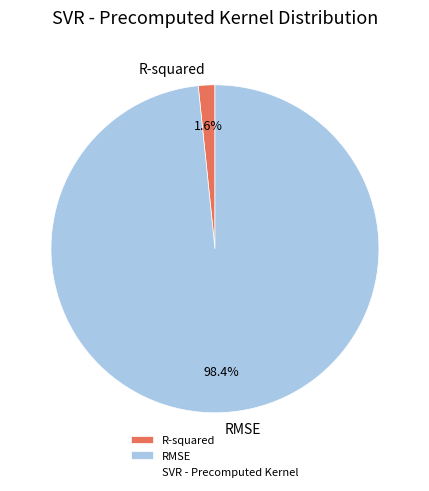

Rank the categories by value from lowest to highest.

R-squared, RMSE